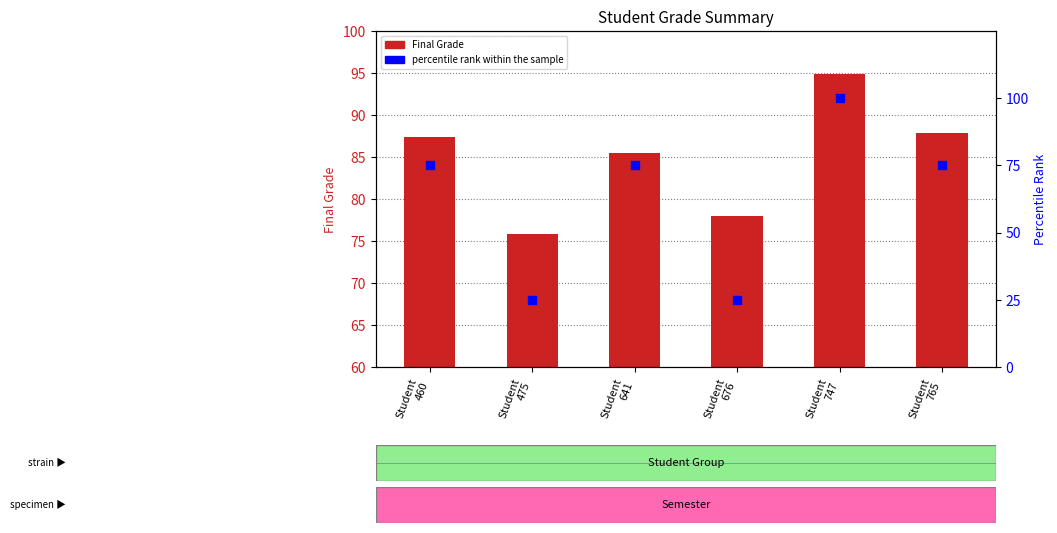

At how many categories does at least one series exceed 92?

1